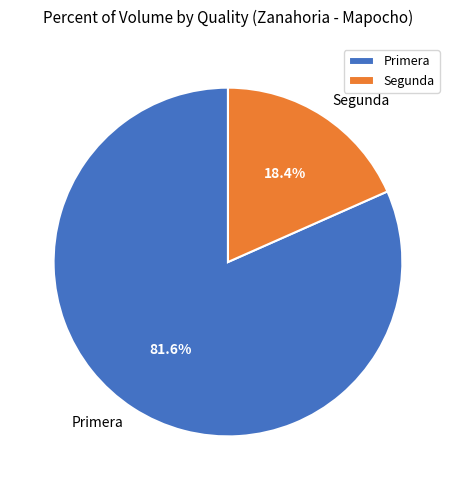

Which has a higher value, Primera or Segunda?

Primera